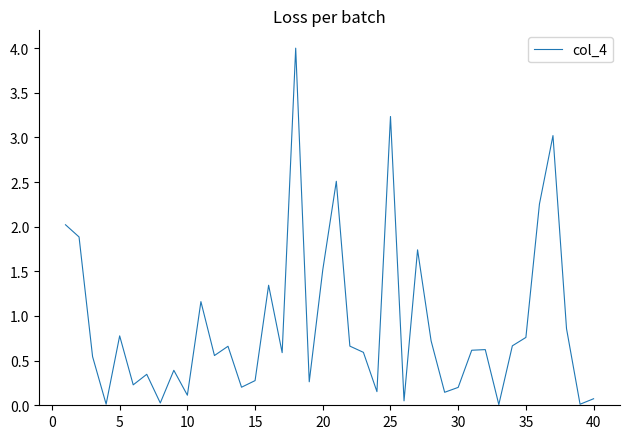

What is the greatest value displayed?

4.0